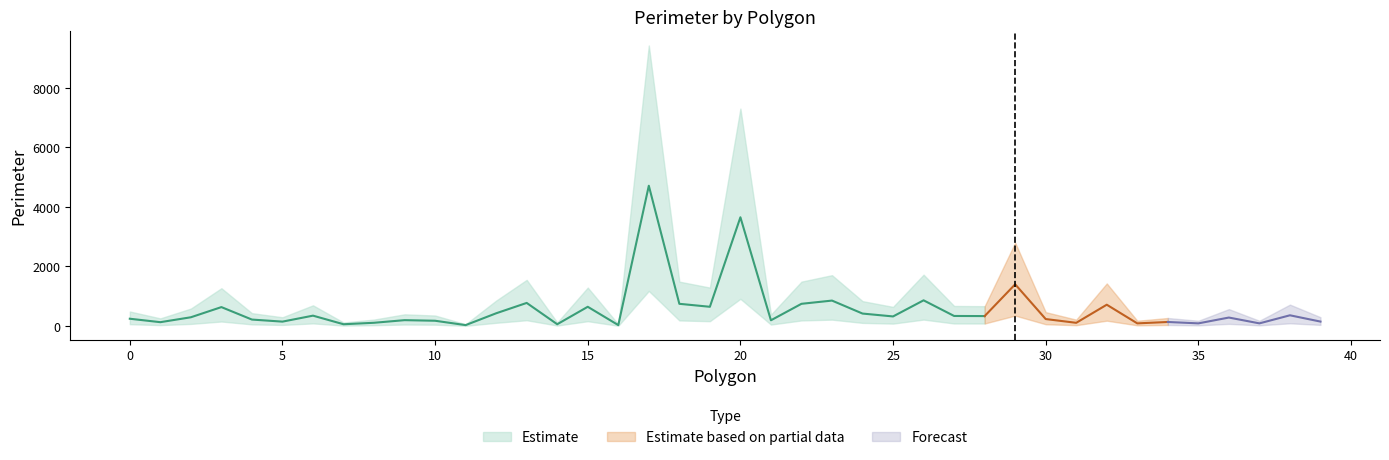

What is the minimum value for Perimeter_upper?

58.5